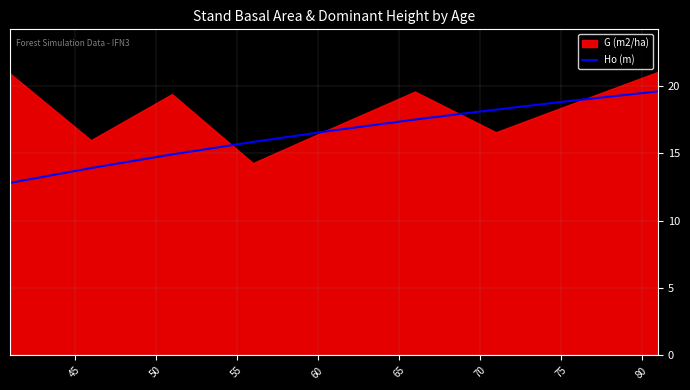

What is the value of the 8th point from the left?

18.9